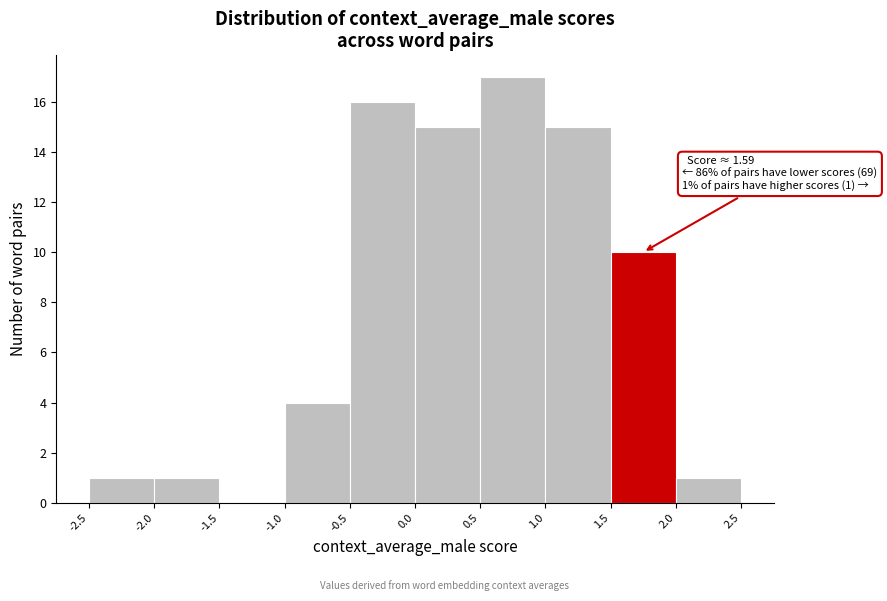

Over which range of the x-axis is the bar tallest?

0.5 to 1.0